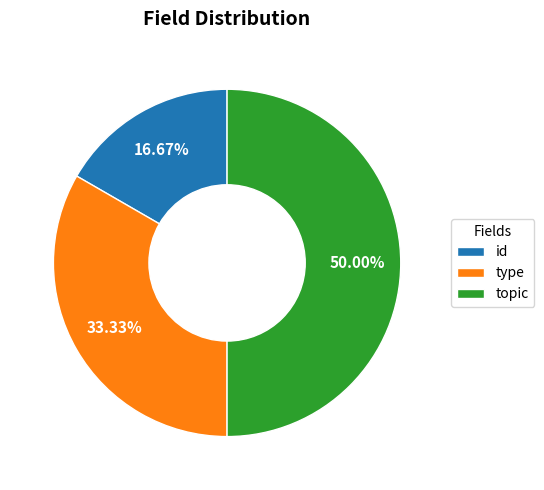

Combined, what portion of the pie is id and type?

50.0%